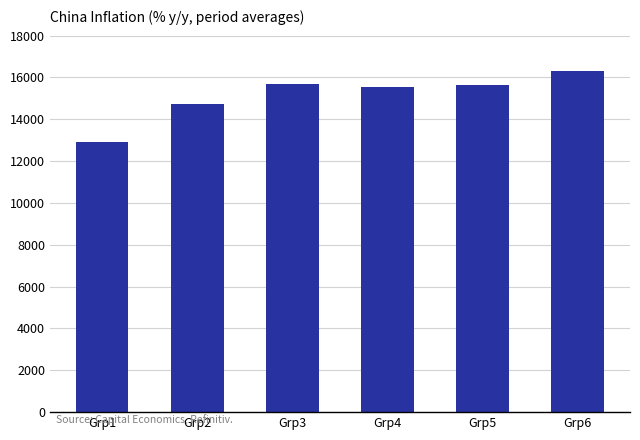

Between Grp2 and Grp5, which is larger?

Grp5